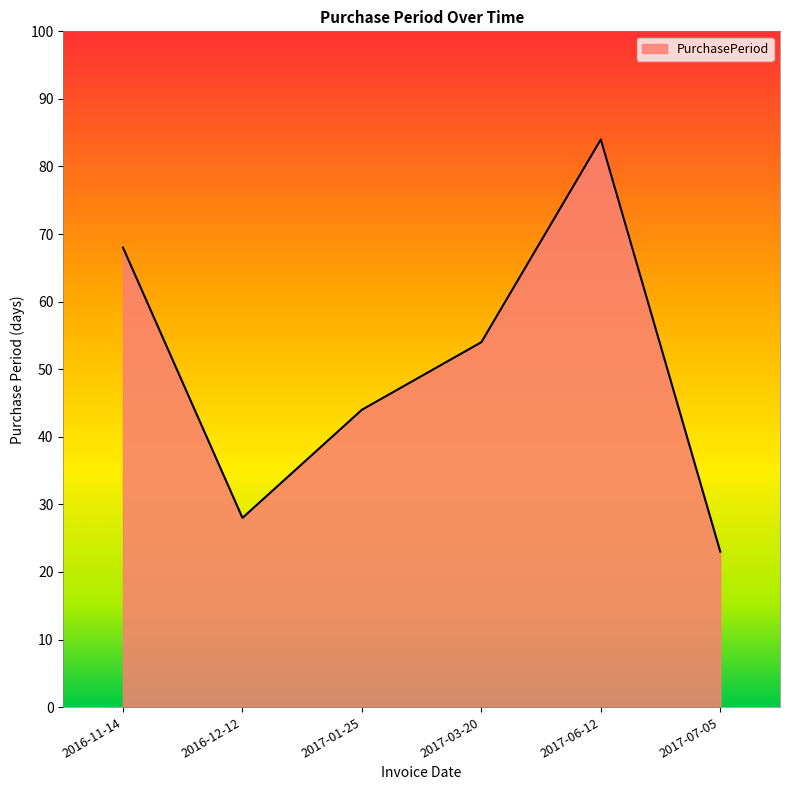

Which has a higher value, 2017-03-20 or 2017-07-05?

2017-03-20